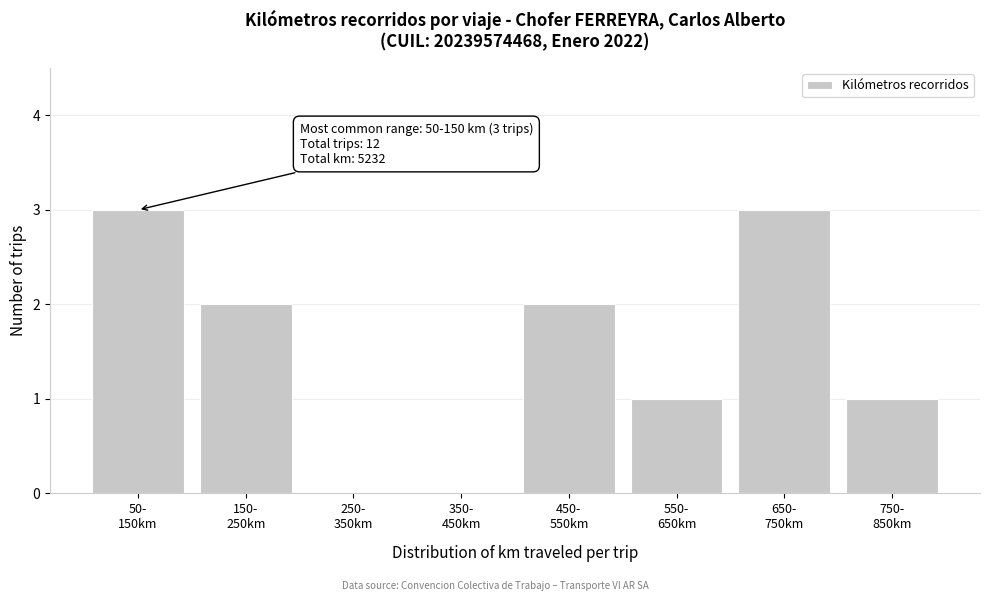

What is the sum of all values?

12